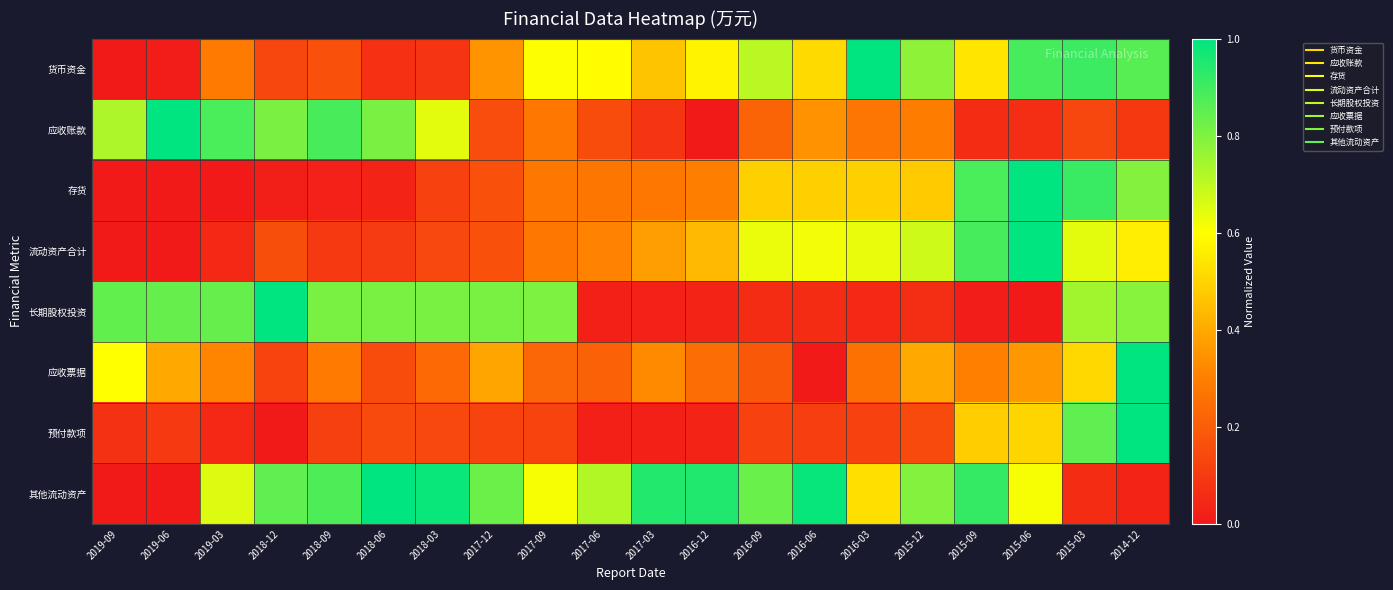

Which series has the largest range (max minus min)?

货币资金